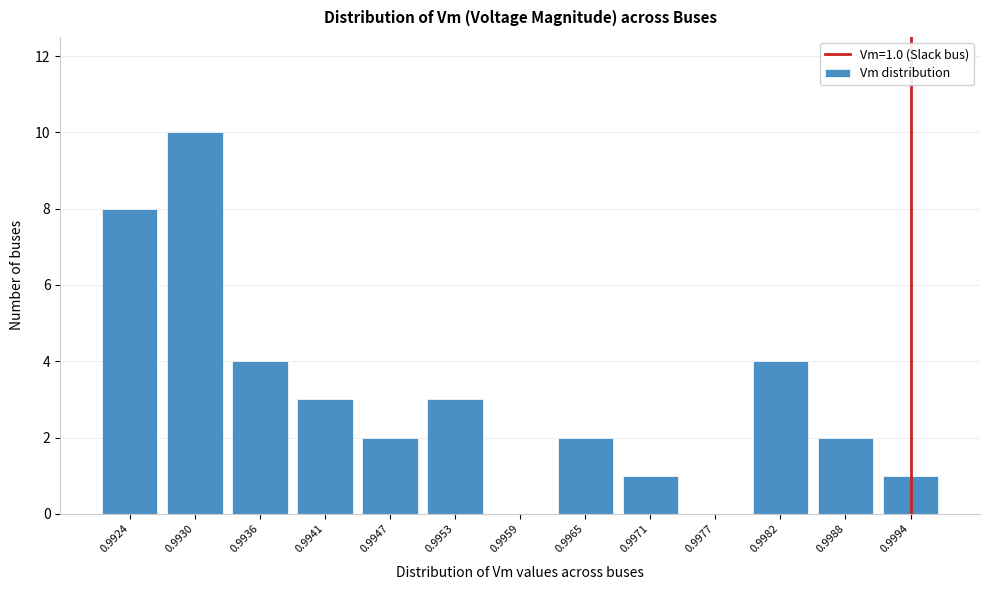

Reading left to right, transcribe all the data shown in this chart.

0.9924=8	0.9930=10	0.9936=4	0.9941=3	0.9947=2	0.9953=3	0.9959=0	0.9965=2	0.9971=1	0.9977=0	0.9982=4	0.9988=2	0.9994=1